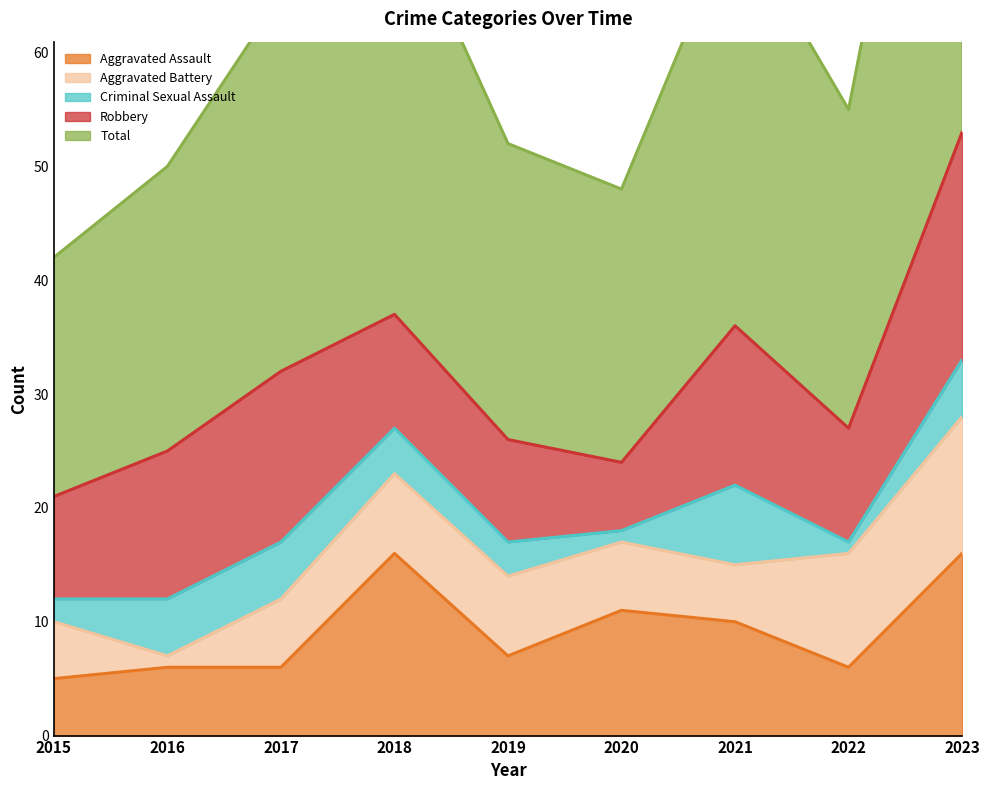

The value of Aggravated Assault at 2020 is 11. True or false?

True